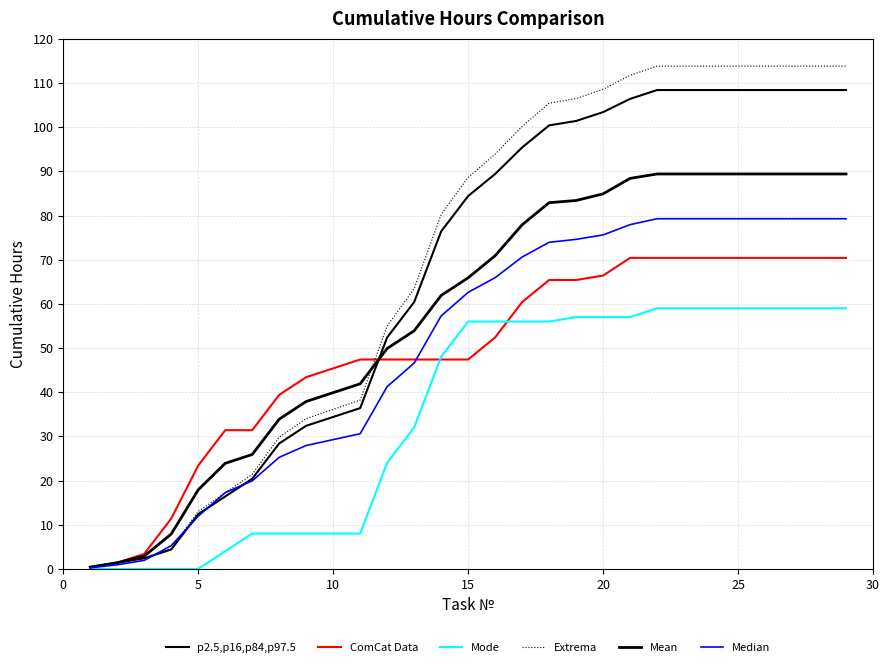

How many lines are shown in the chart?

6